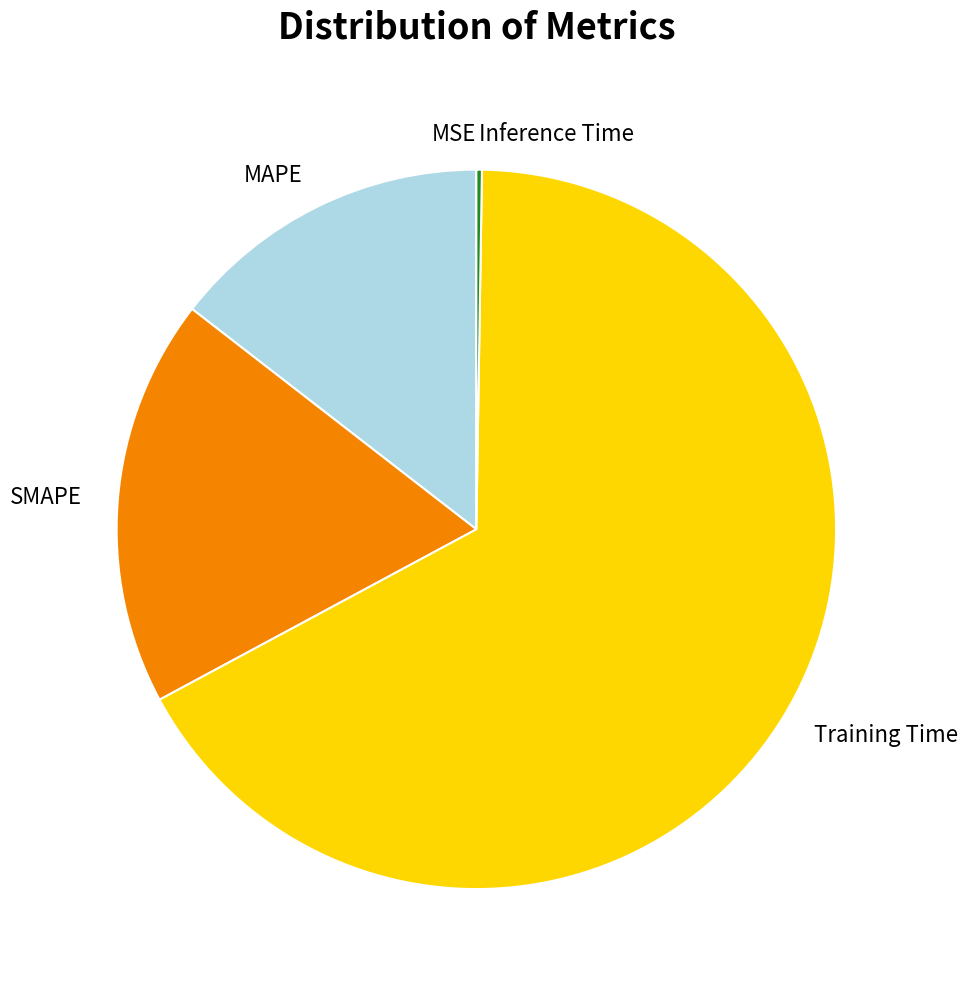

Which has a higher value, MAPE or Training Time?

Training Time